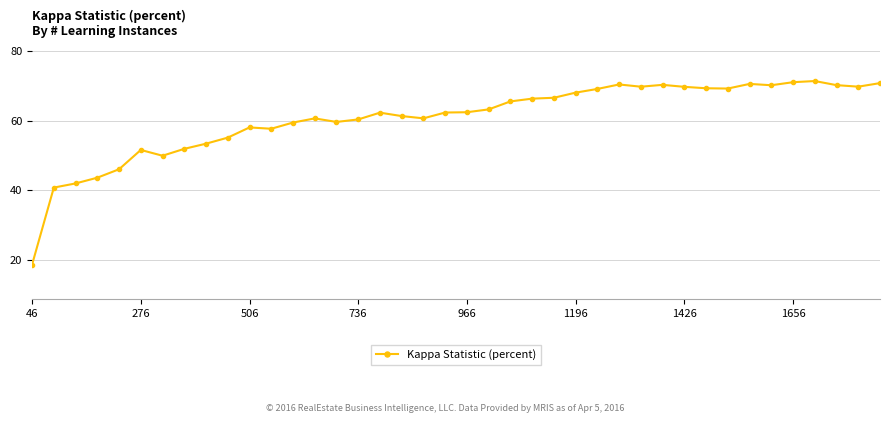

What is the maximum value shown in the chart?

71.4